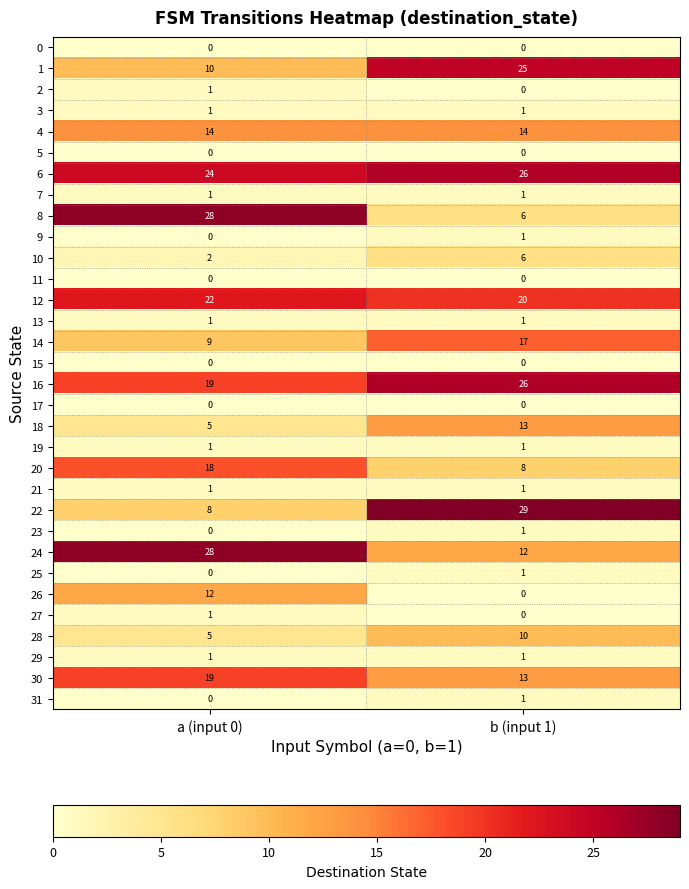

Which category has the highest value in the 6 series?

b (input 1)